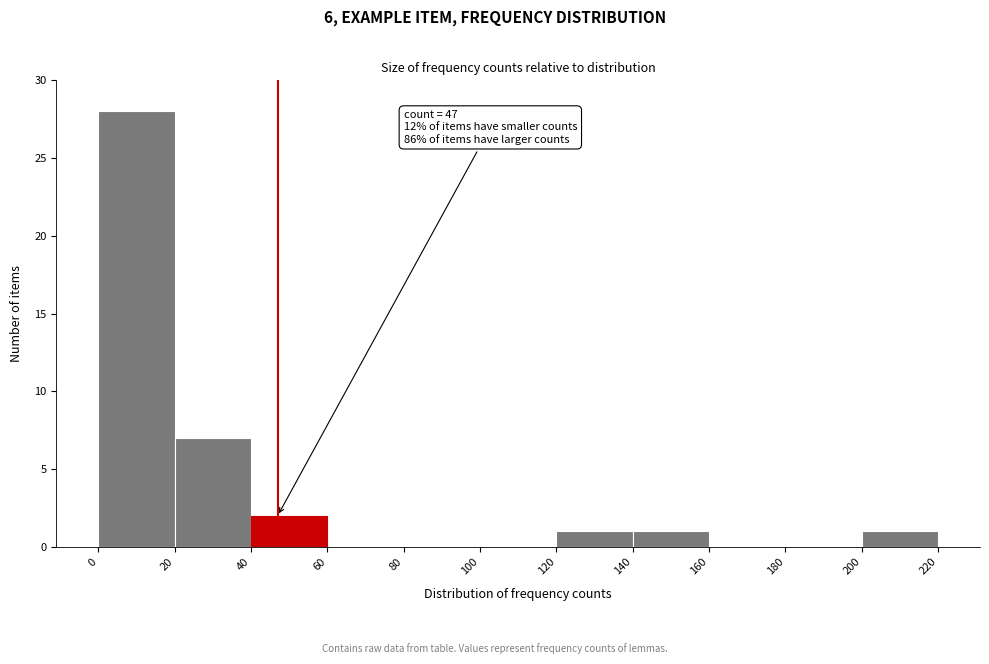

Which range on the x-axis has the tallest bar?

0 to 20